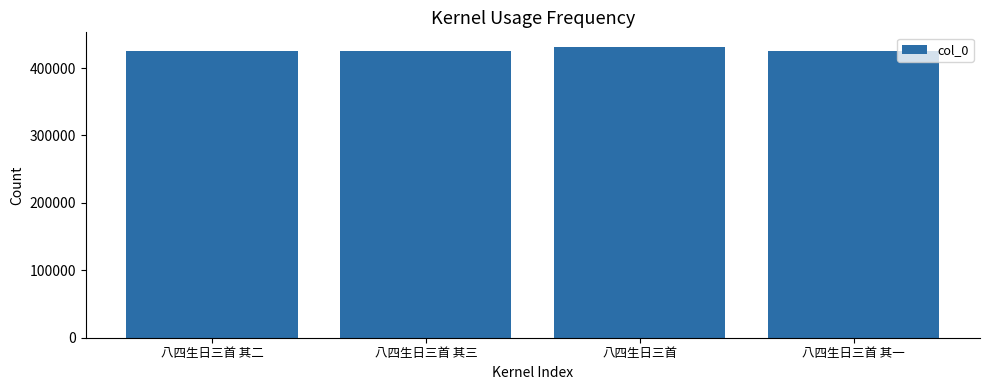

What is the label of the 4th bar from the left?

八四生日三首 其一